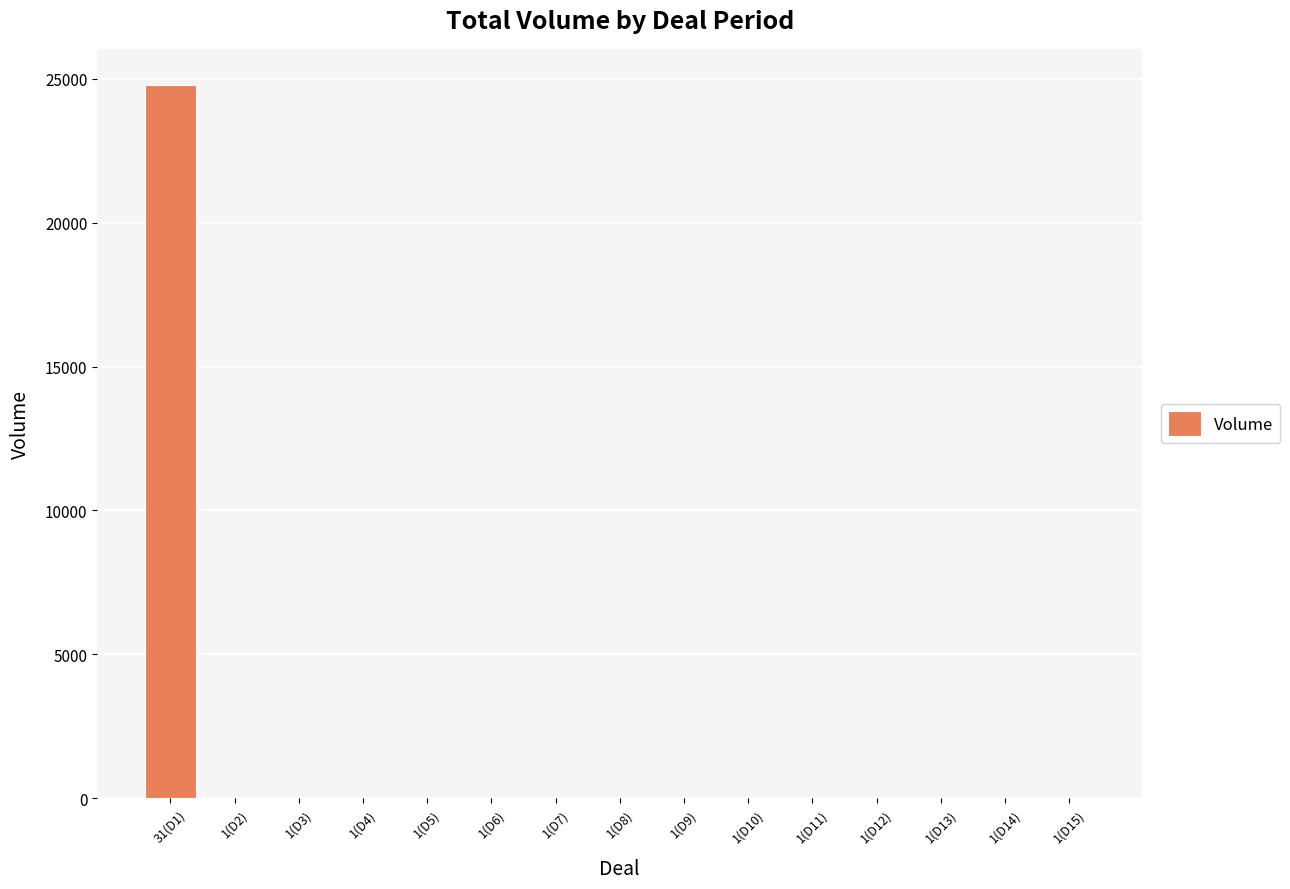

Which label corresponds to the largest value in the chart?

31(D1)